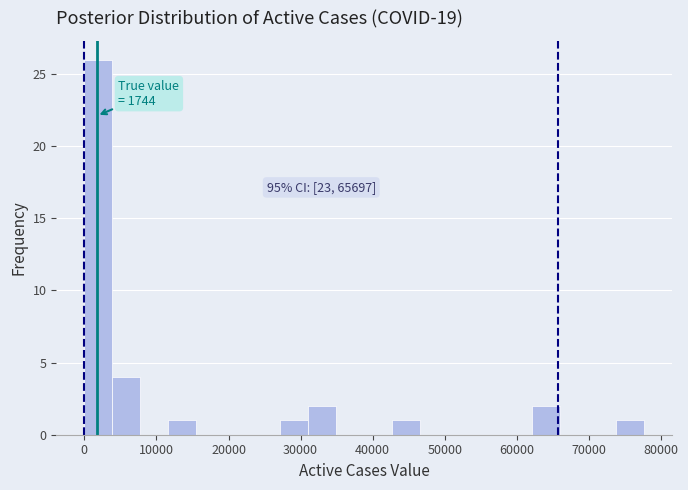

Read against the x-axis, roughly where is the centre of the tallest bar?

2000